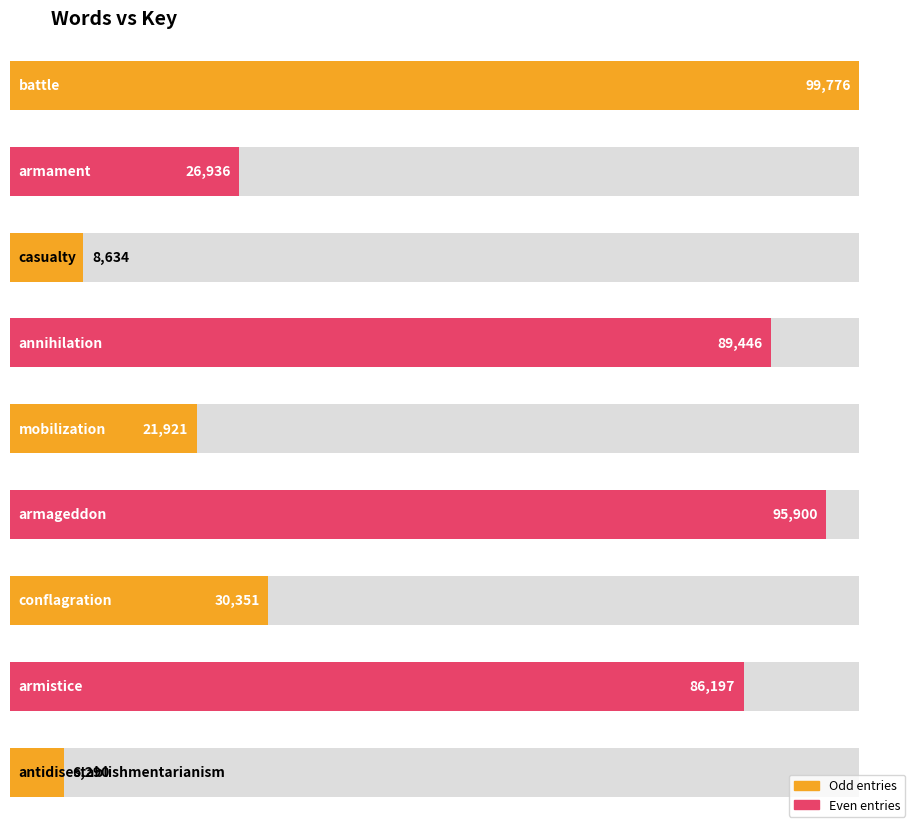

What is the label of the 4th bar from the right?

armageddon